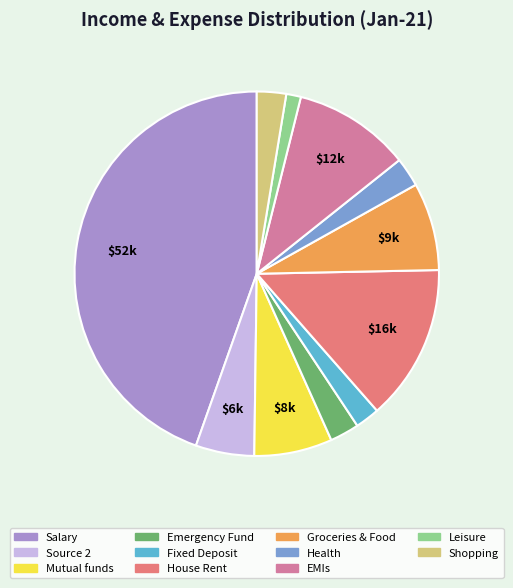

Is there a majority slice in this chart?

No